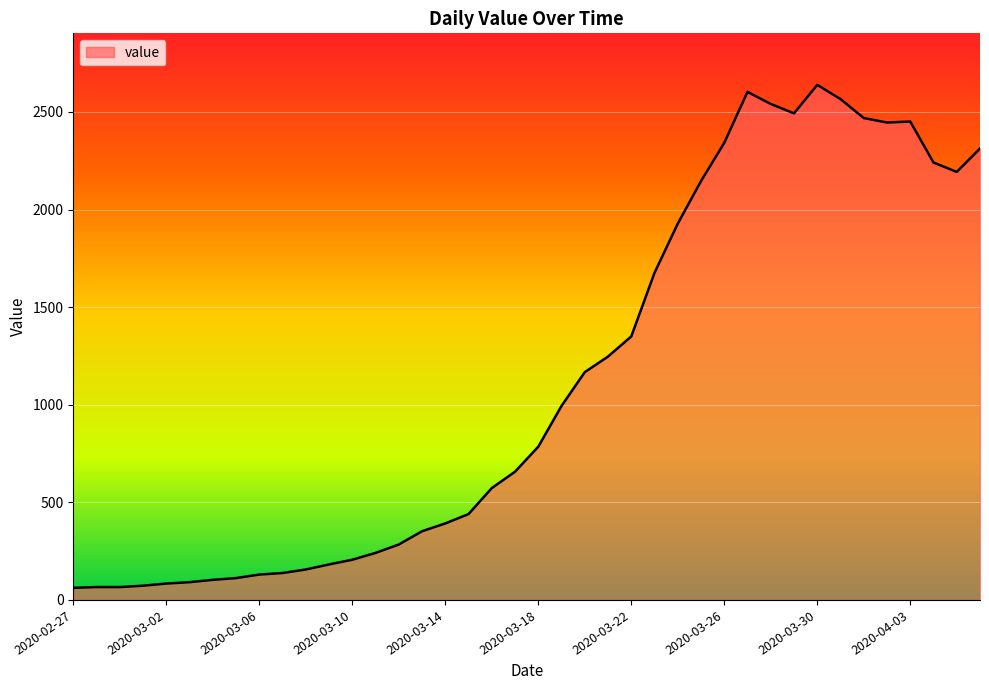

What is the smallest value displayed?

62